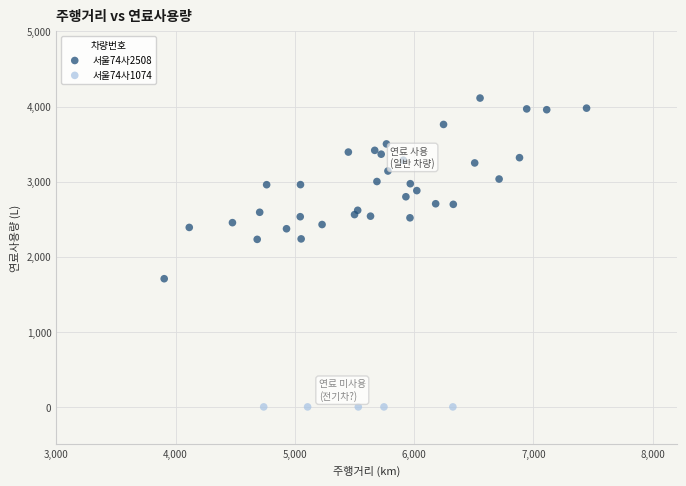

Which series contains the highest Y value?

서울74사2508